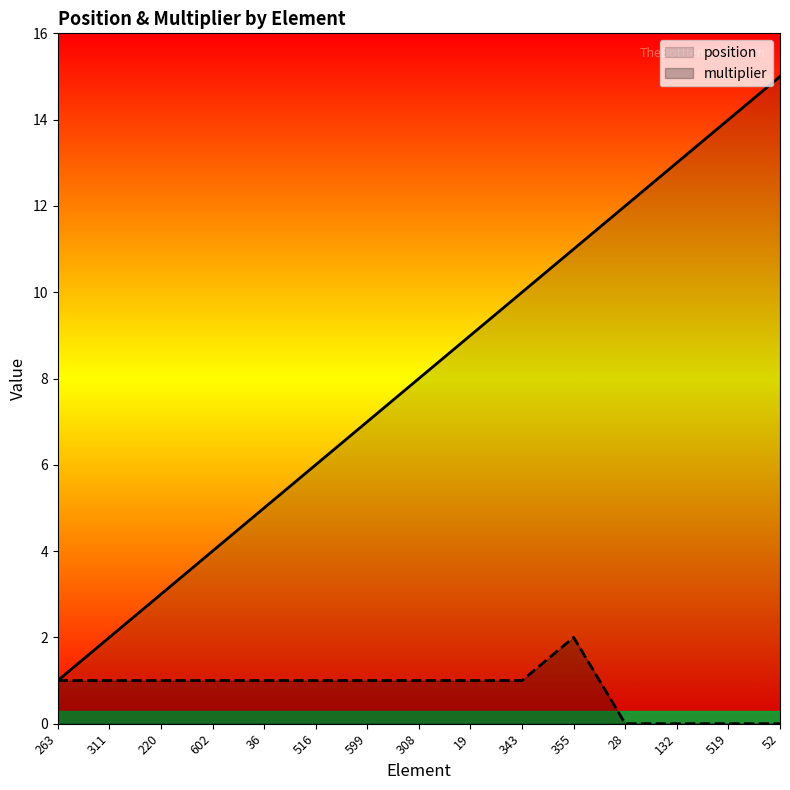

What position from the right is 28?

4